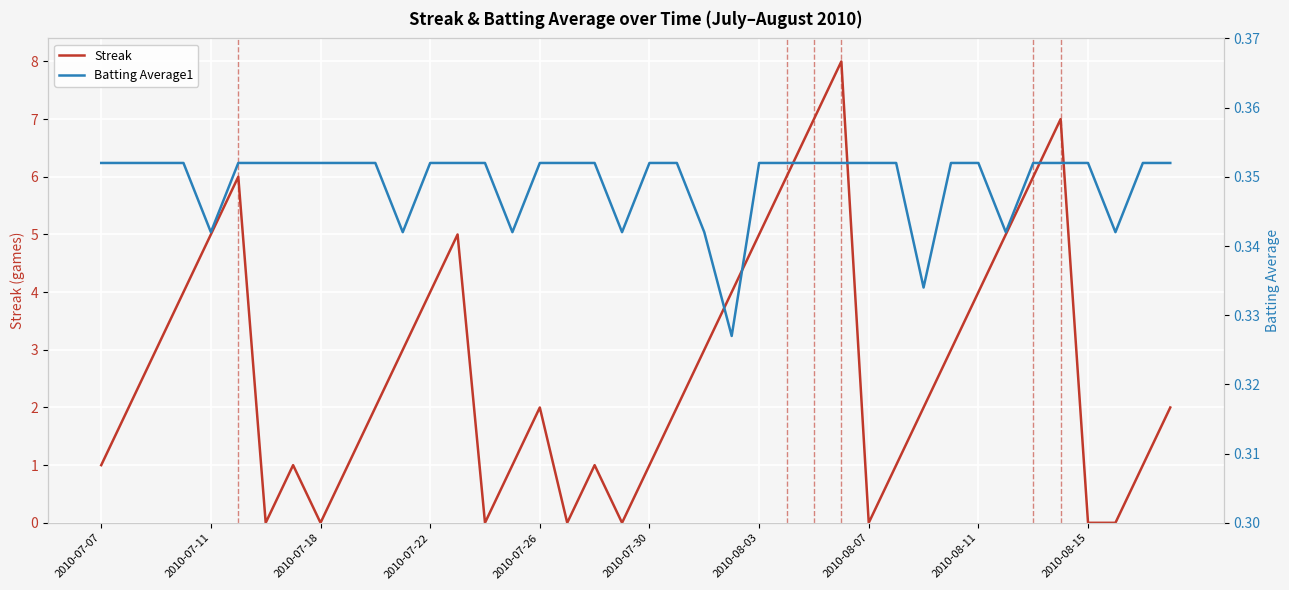

At how many categories does at least one series exceed 5?

6